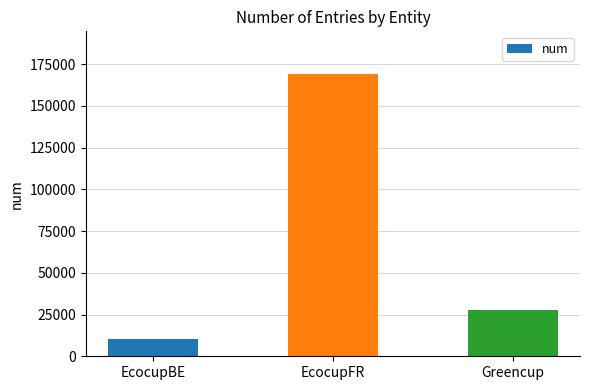

Rank the categories by value from highest to lowest.

EcocupFR, Greencup, EcocupBE